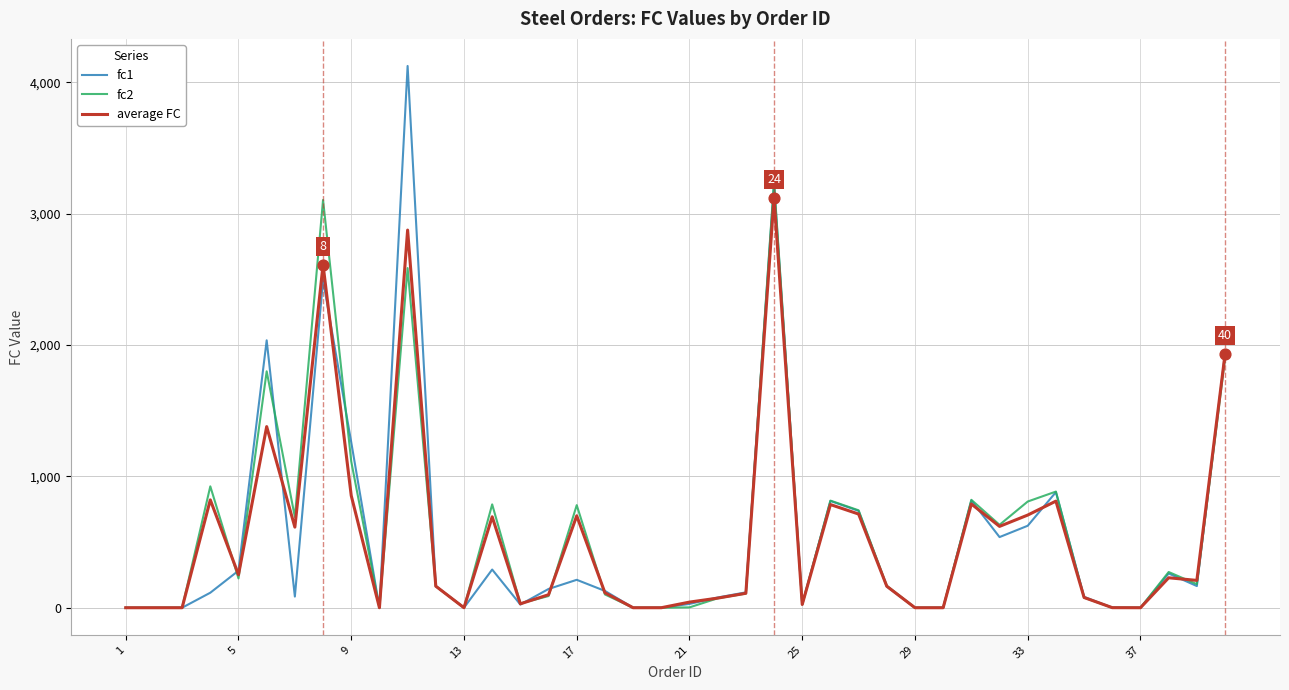

What is the maximum value shown in the chart?

4124.4